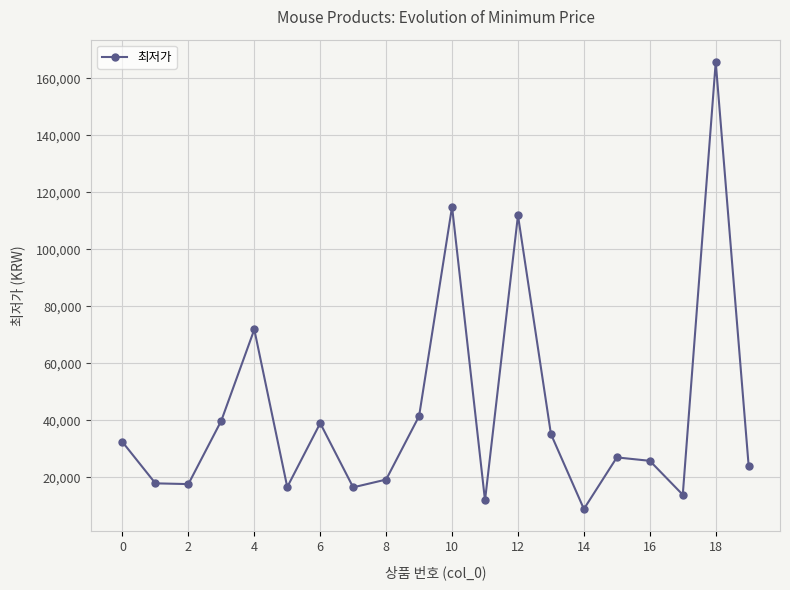

What is the greatest value displayed?

165690